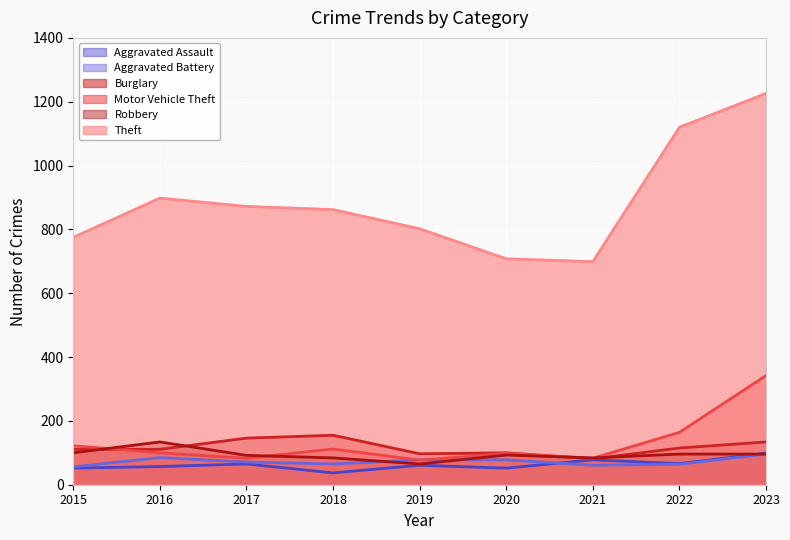

Is it true that Aggravated Assault equals 45 at 2023?

False